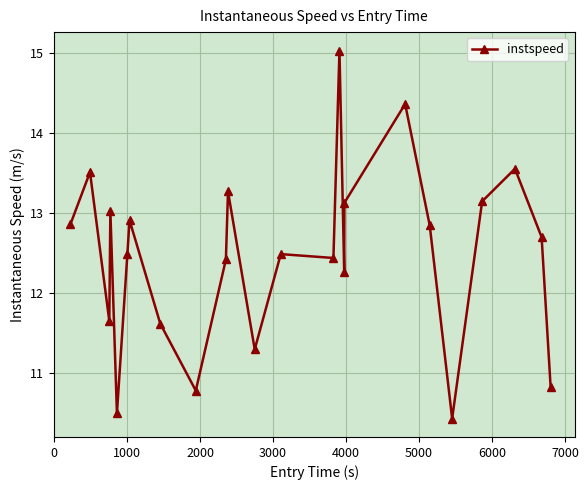

Is this an area chart (filled region under the line)?

No